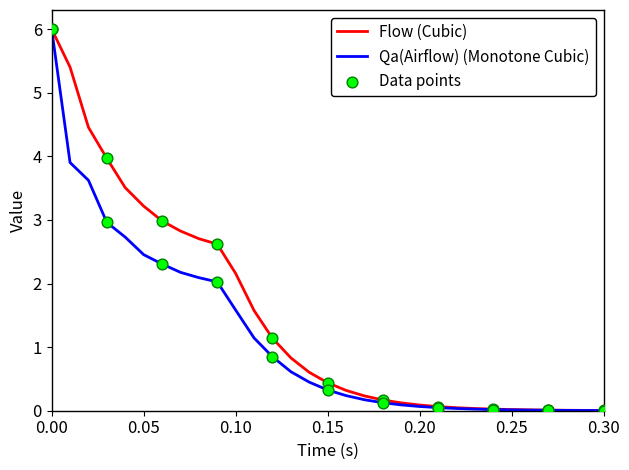

Which series has the largest range (max minus min)?

Qa(Airflow) (Monotone Cubic)